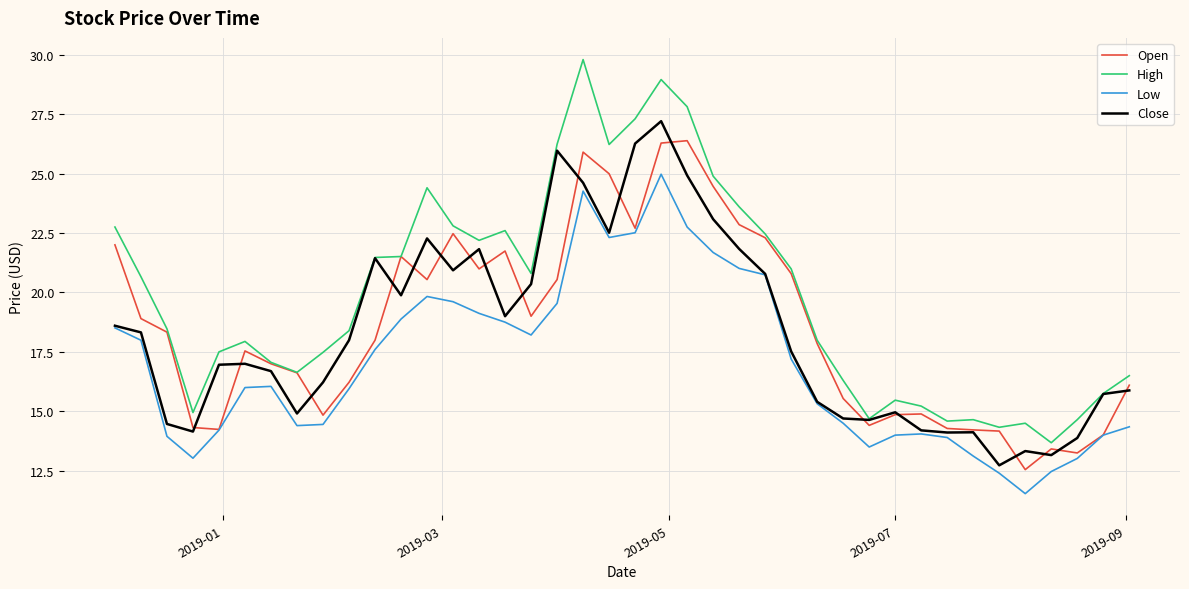

Which series has the largest total across all categories?

High